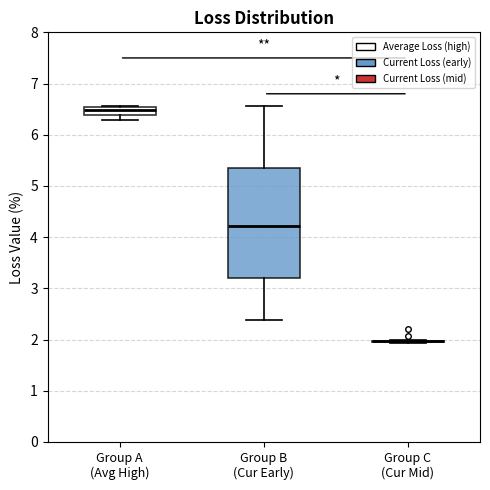

Which box is the tallest, from its lower edge to its upper edge?

Group B (Cur Early)